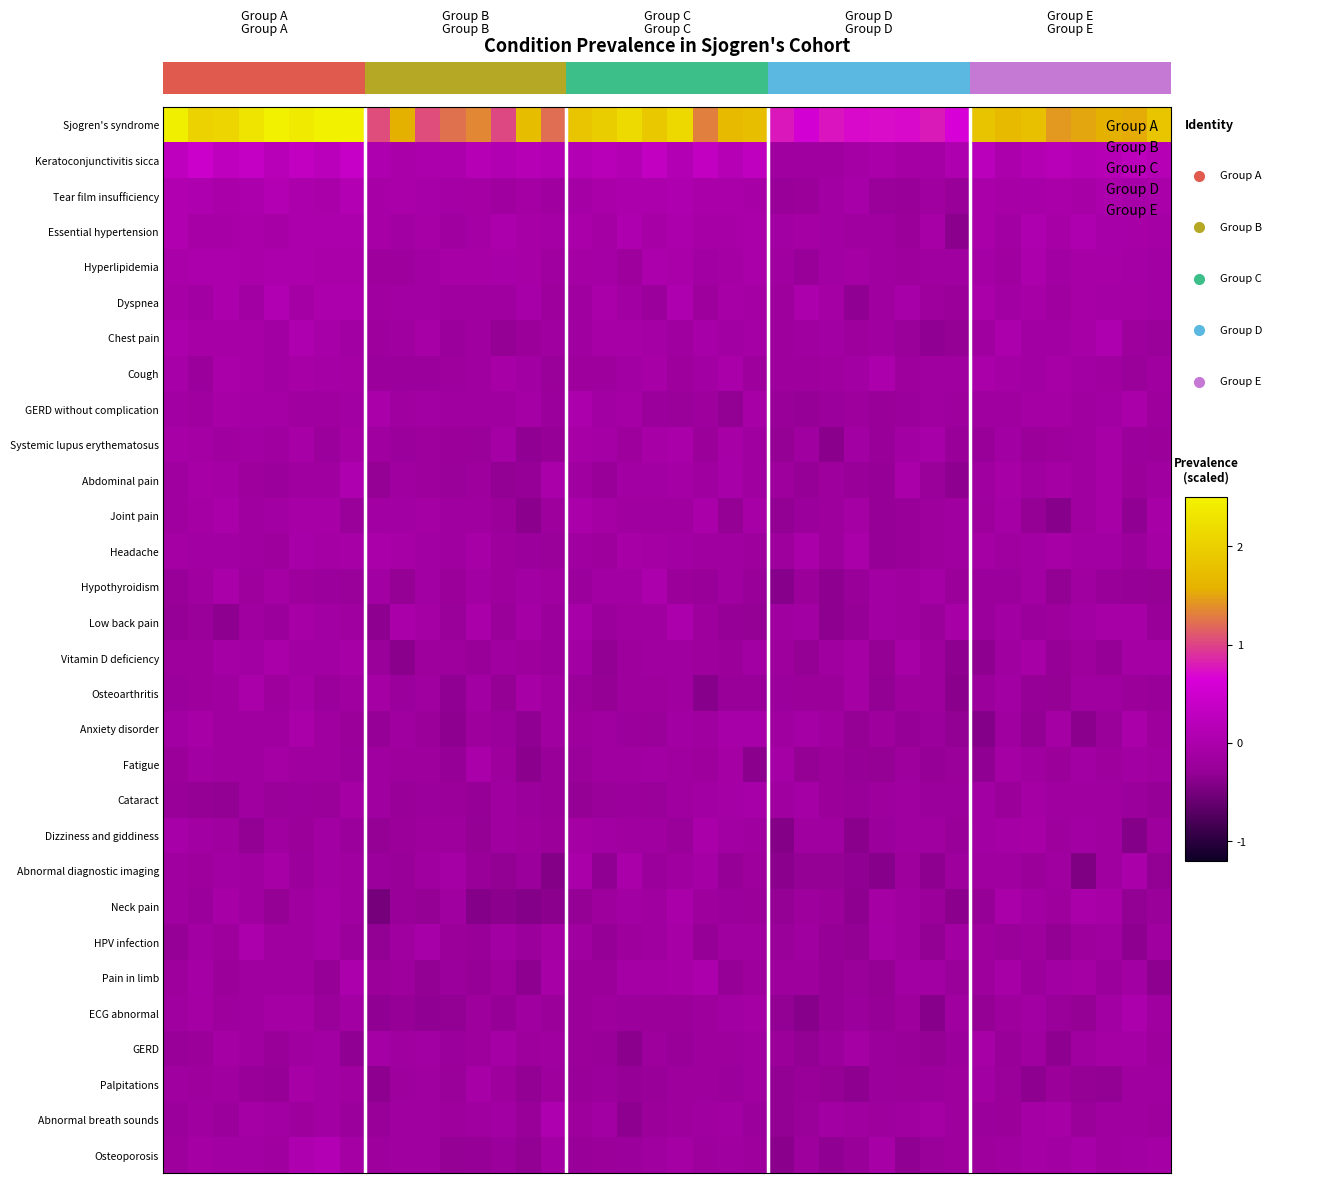

What is the maximum value shown in the chart?

2.5